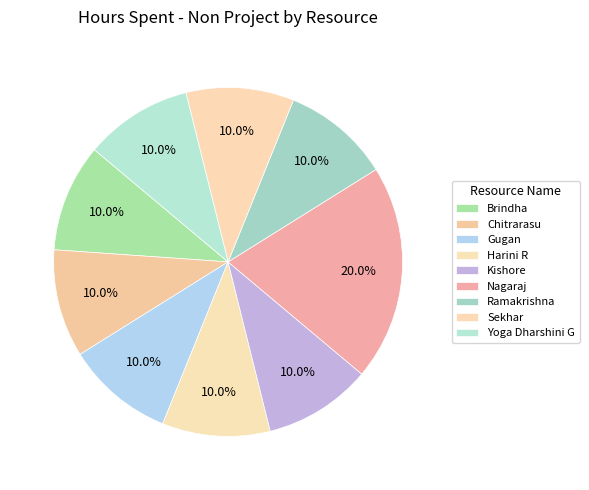

What is the largest slice in the pie chart?

Nagaraj